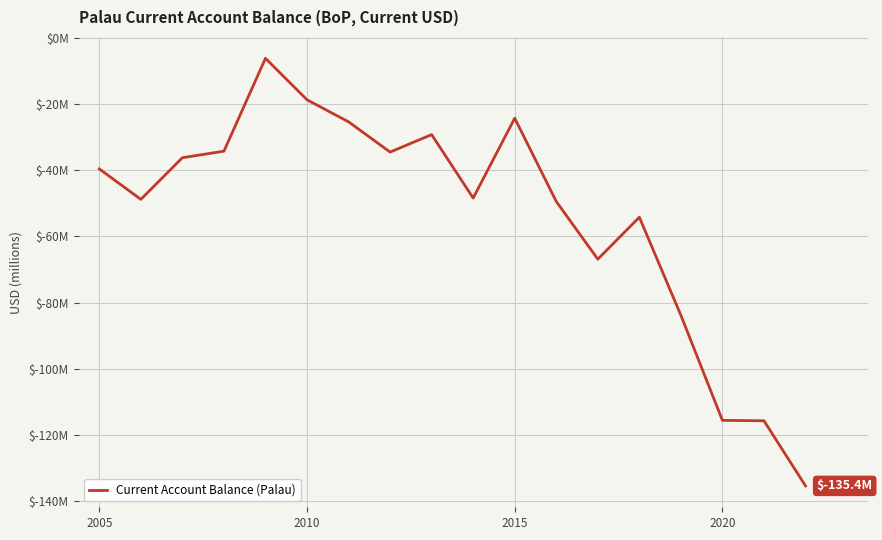

Does the chart have visible grid lines?

Yes